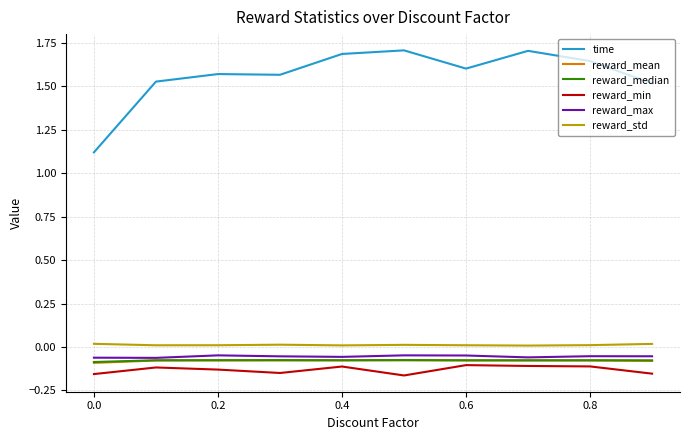

True or false: reward_min and reward_mean intersect in this chart.

False